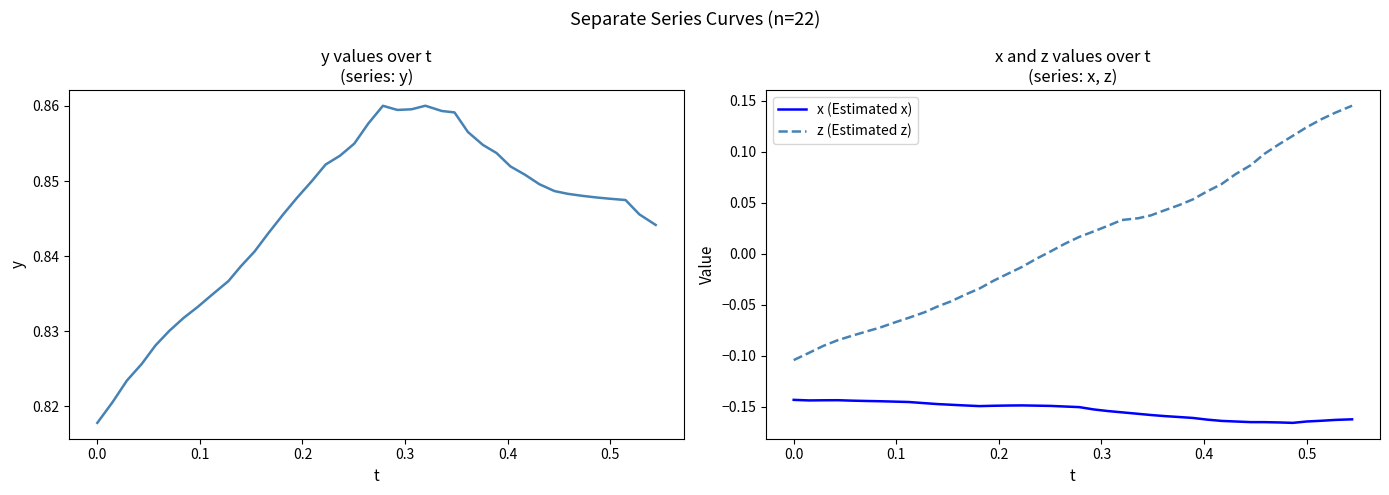

Rank the series by their average value, from highest to lowest.

y, z (Estimated z), x (Estimated x)